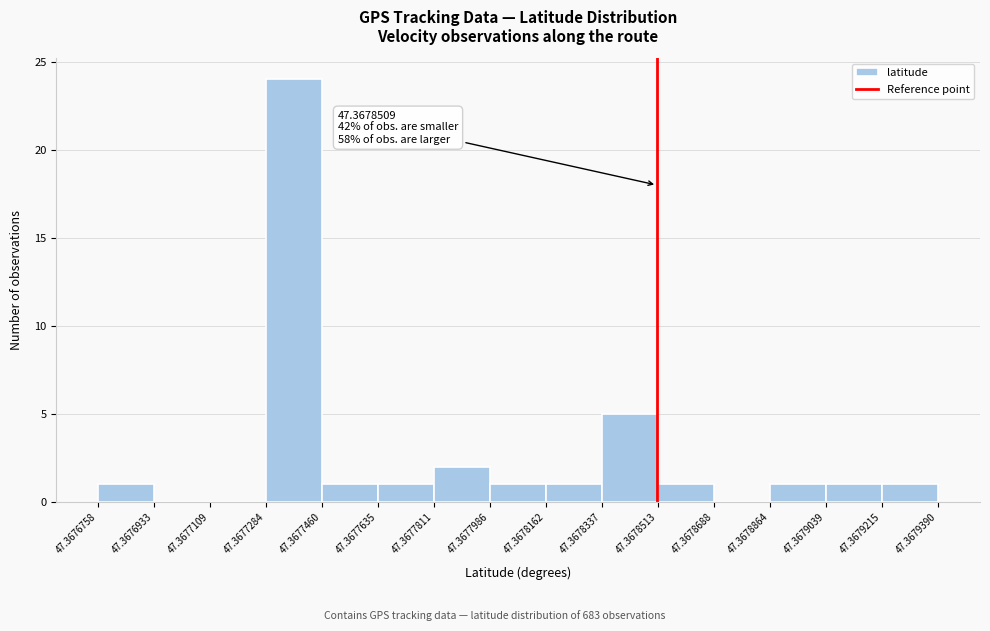

Which range on the x-axis has the tallest bar?

47.3677284 to 47.3677460